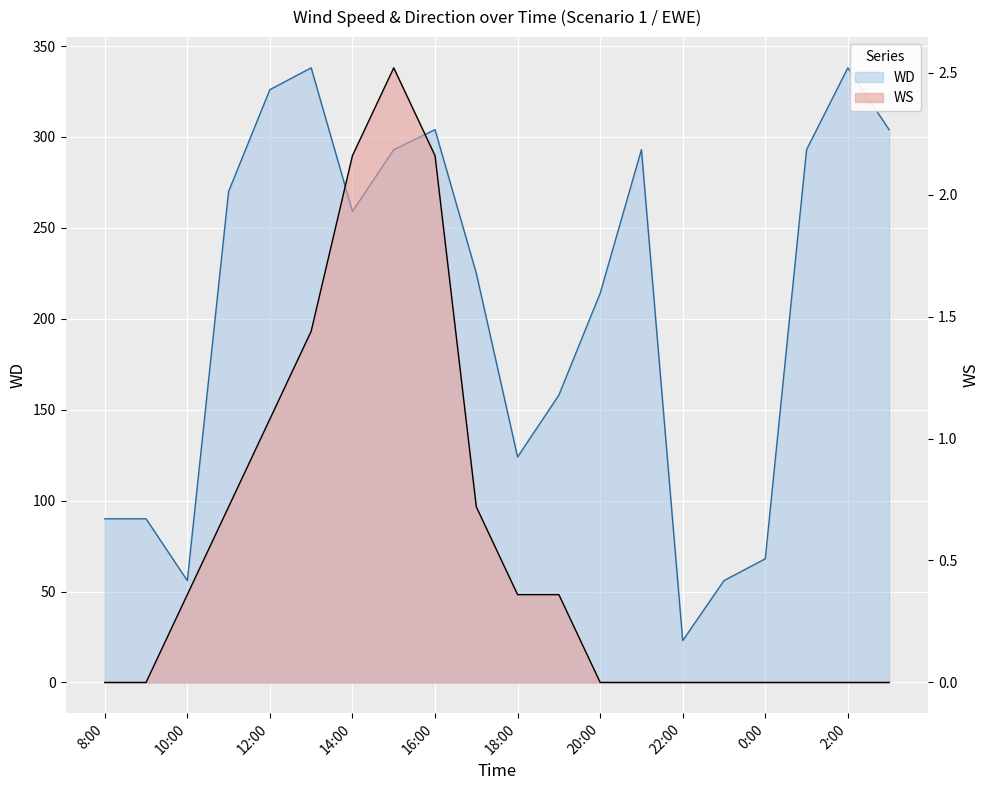

What is the difference between the highest and lowest values at 17:00?

224.3